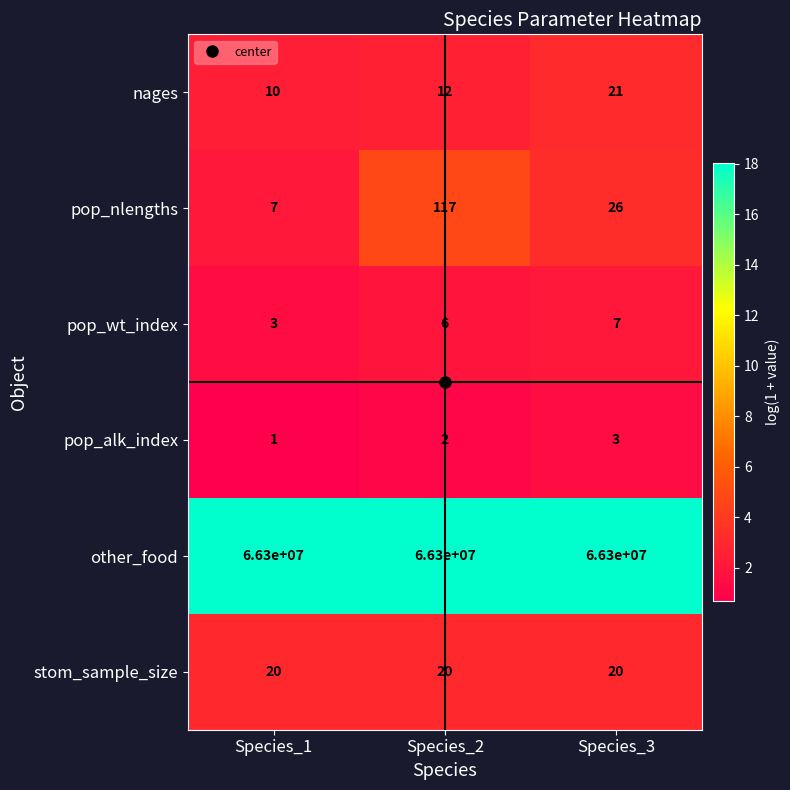

What value does the stom_sample_size series have at Species_2?

20